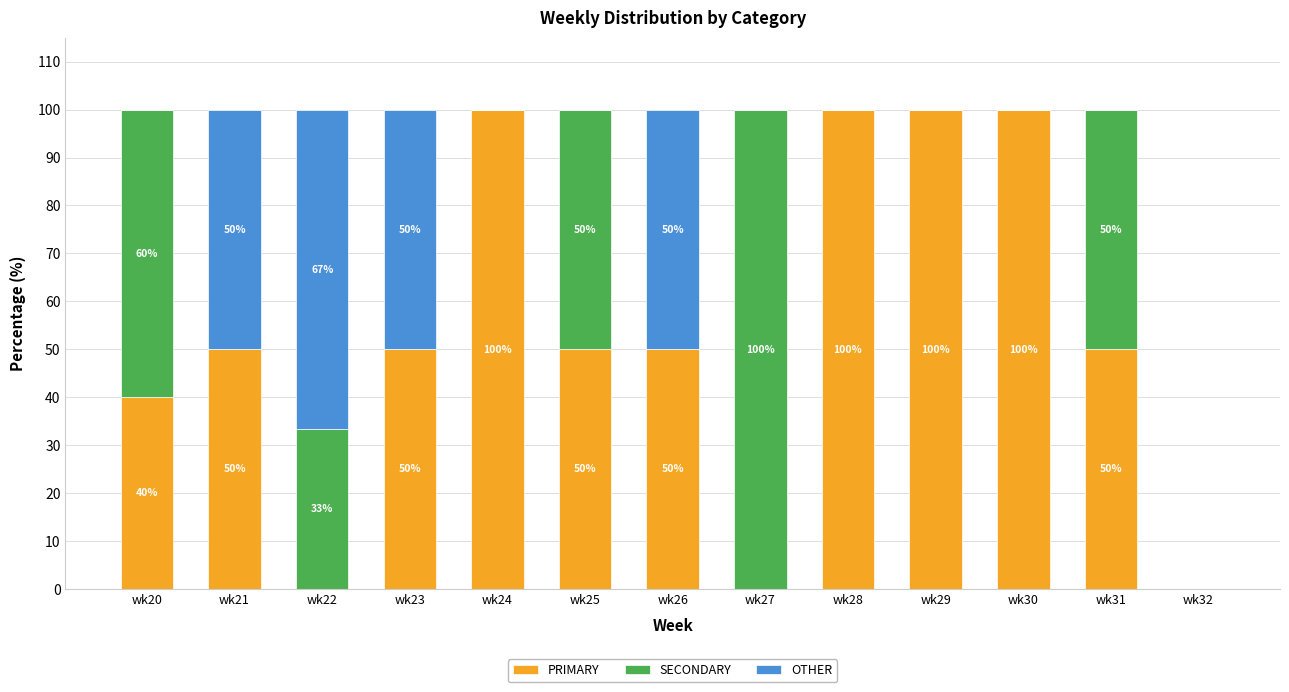

What is the sum of the PRIMARY values at wk31 and wk27?

50.0